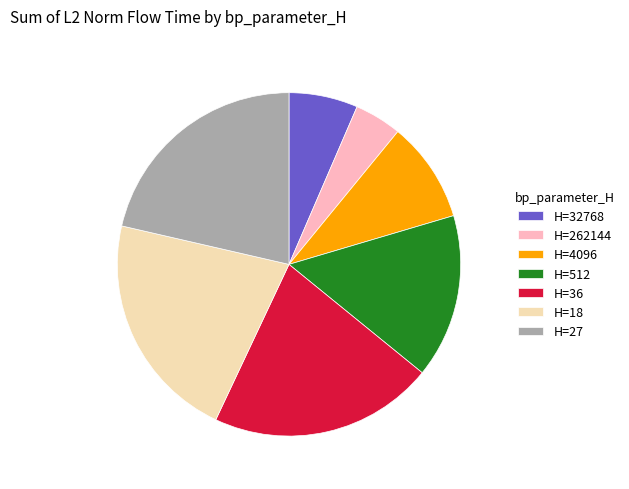

Which category has the smallest portion of the pie?

H=262144